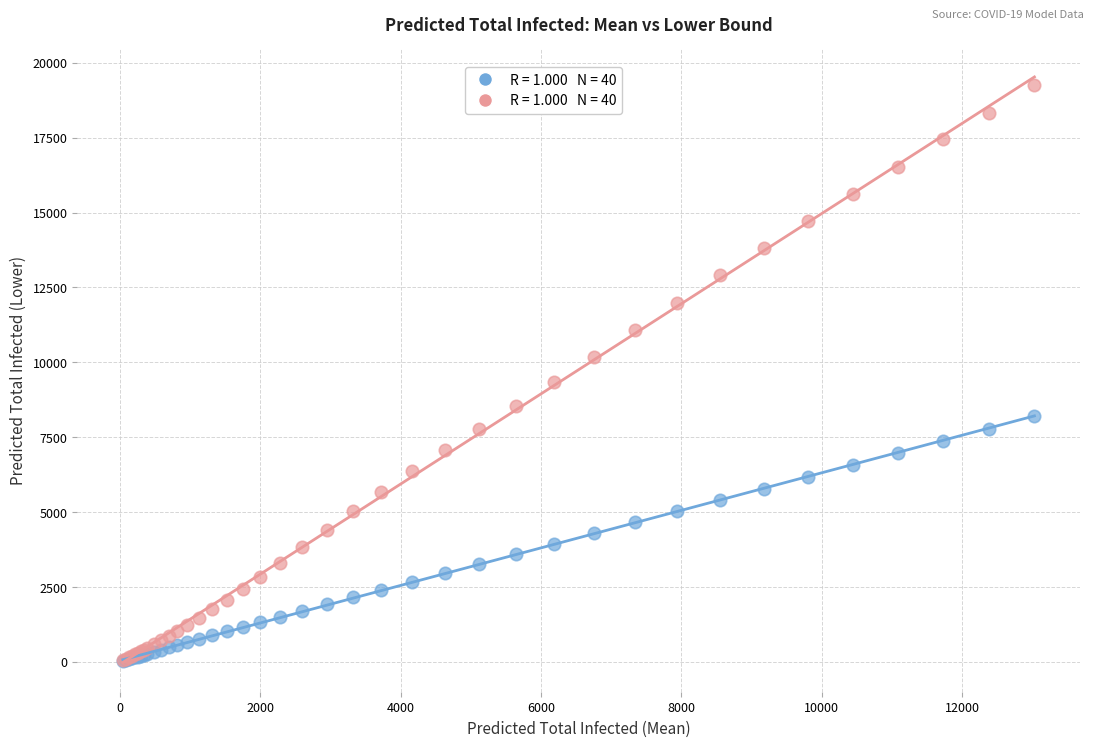

Across all series, what Y value is closest to 9636?

9351